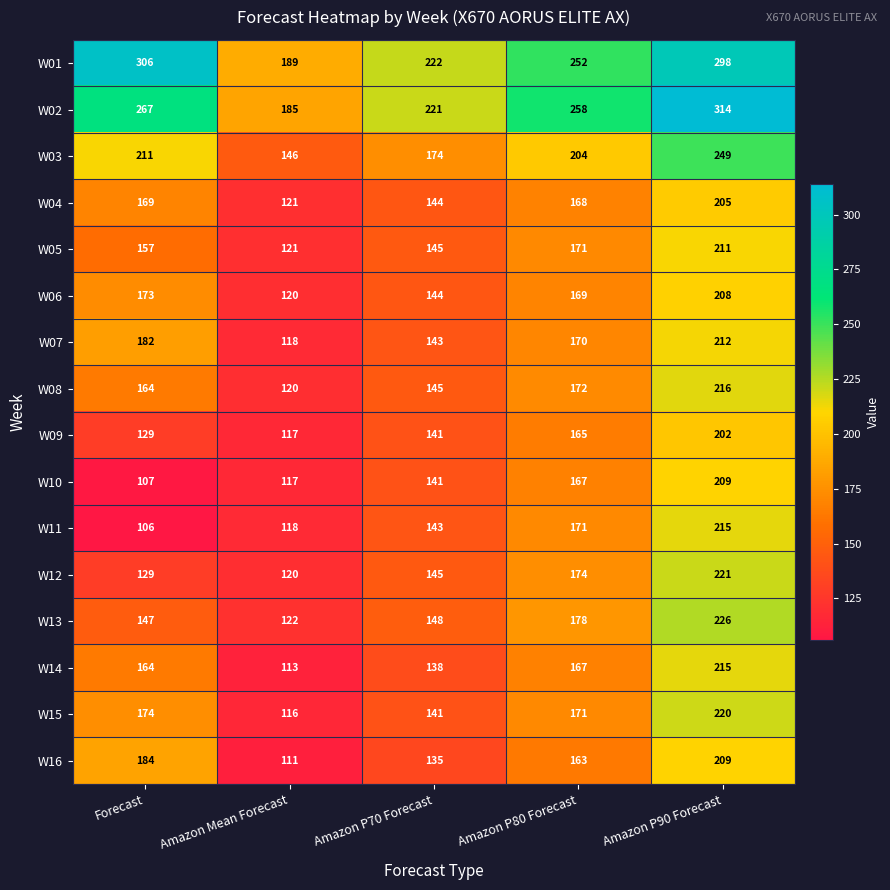

What is the difference between the maximum and minimum values in the W13 series?

104